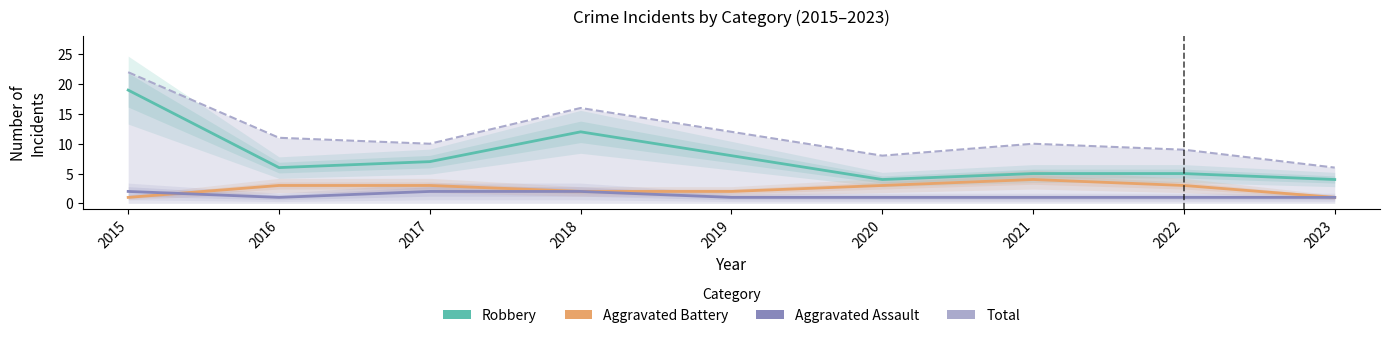

Is this an area chart (filled region under the line)?

No